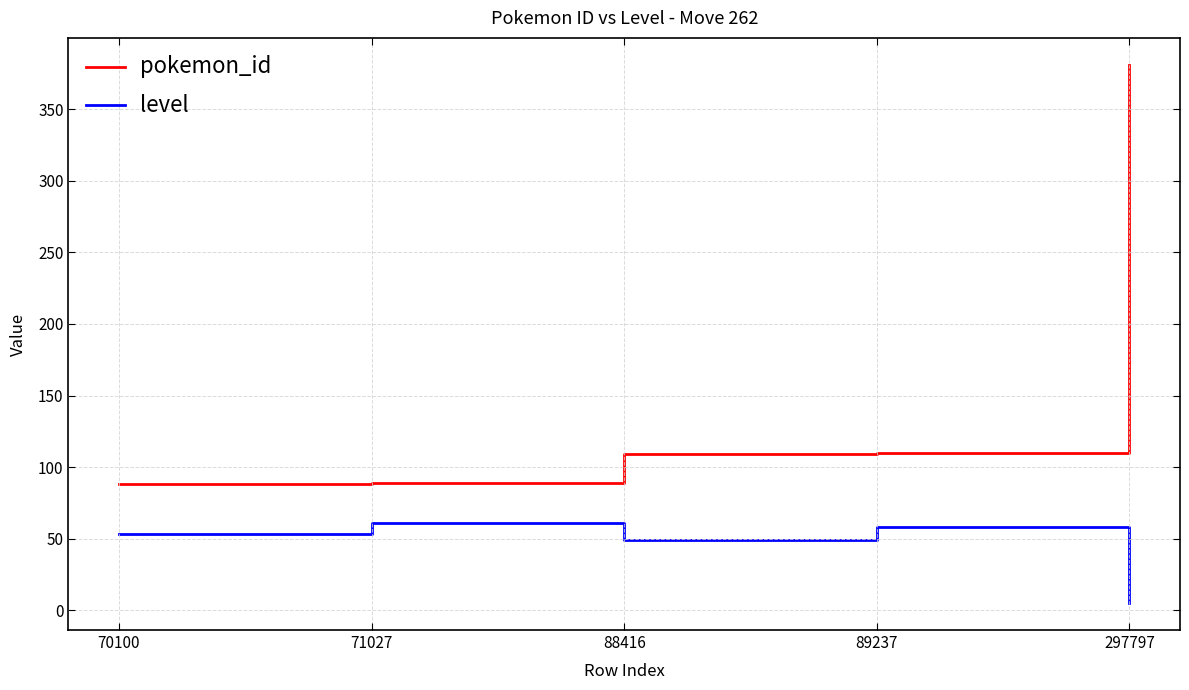

Does the chart have visible grid lines?

Yes